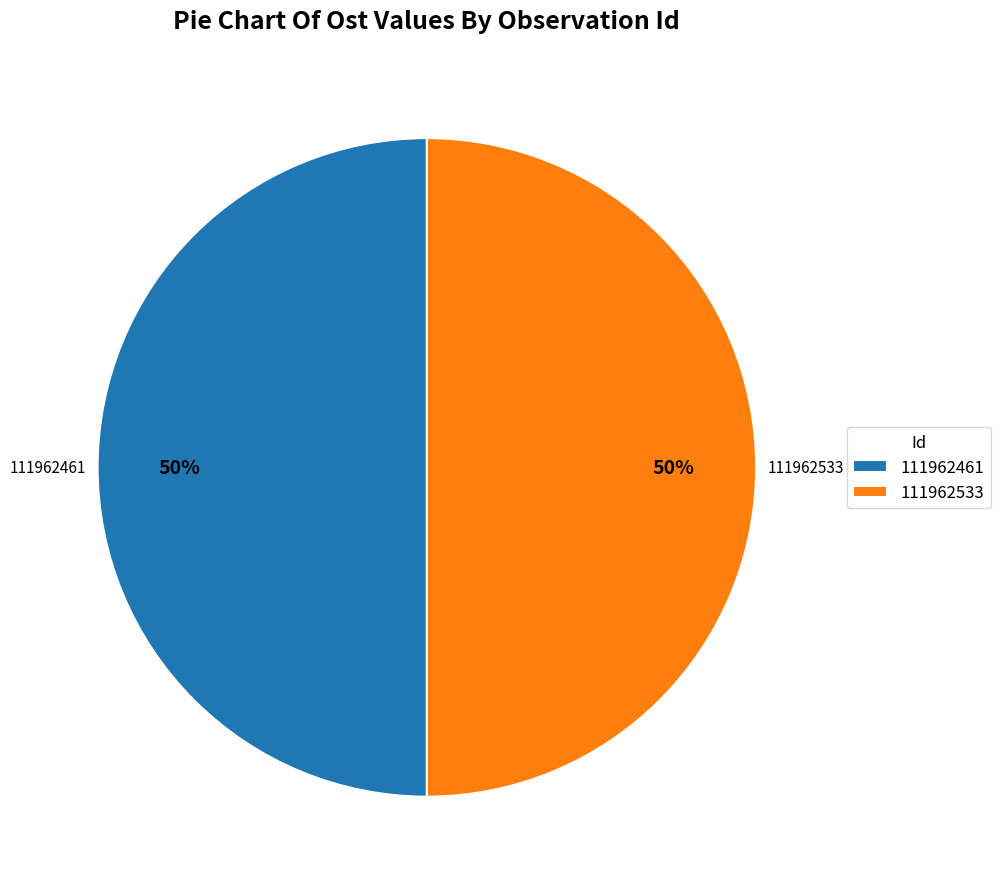

The 111962461 slice represents 56% of the pie. True or false?

False